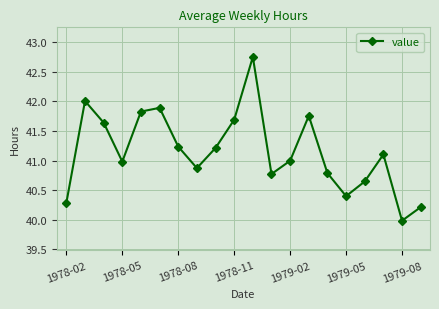

What is the value of the 18th point from the left?

41.1